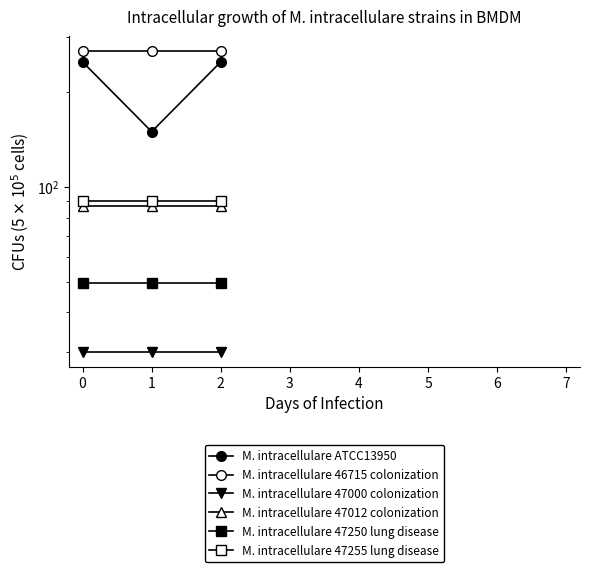

Between 0 and 1, which series saw the biggest shift?

M. intracellulare ATCC13950